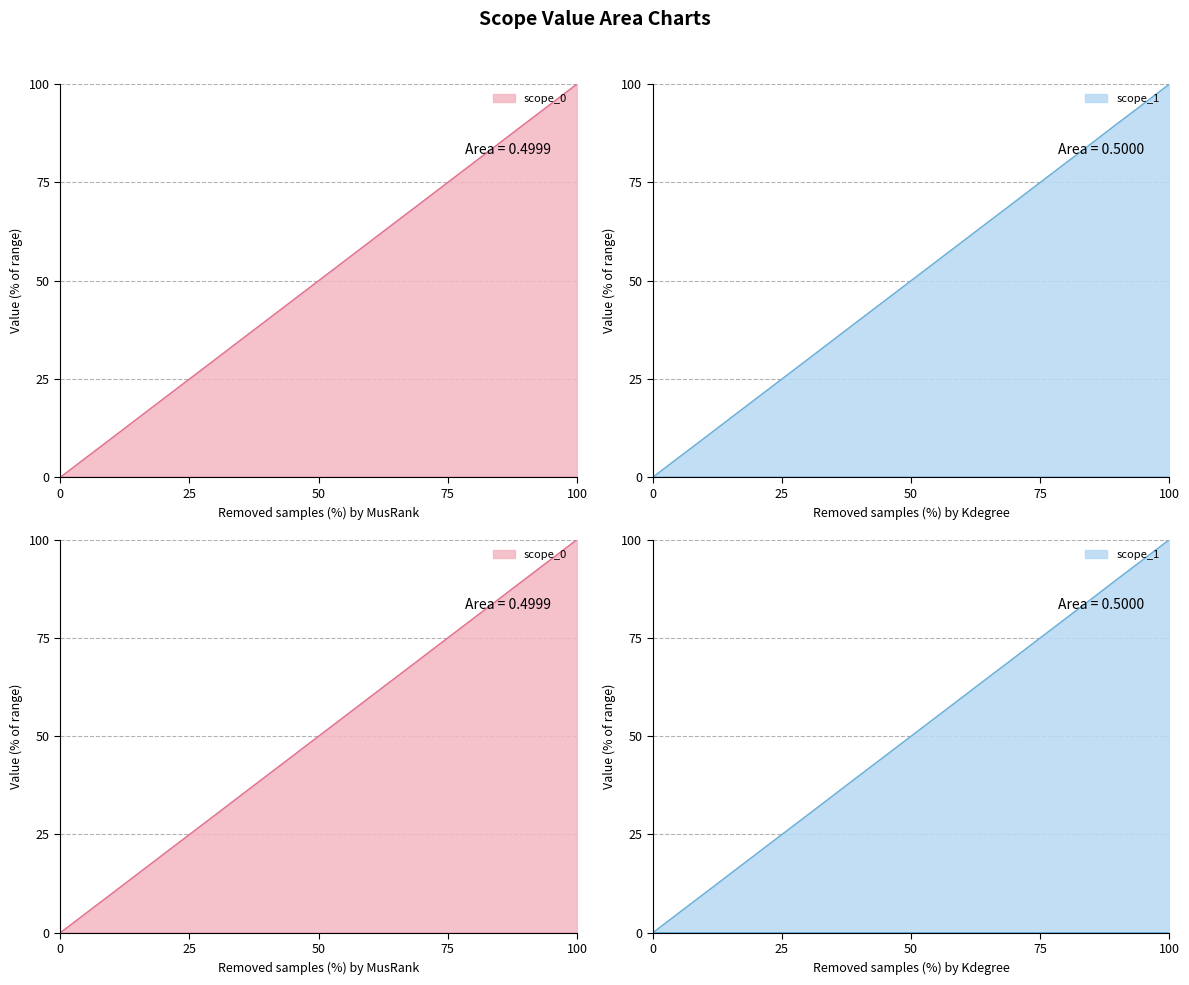

List the series in order of their overall mean, highest first.

scope_1, scope_0